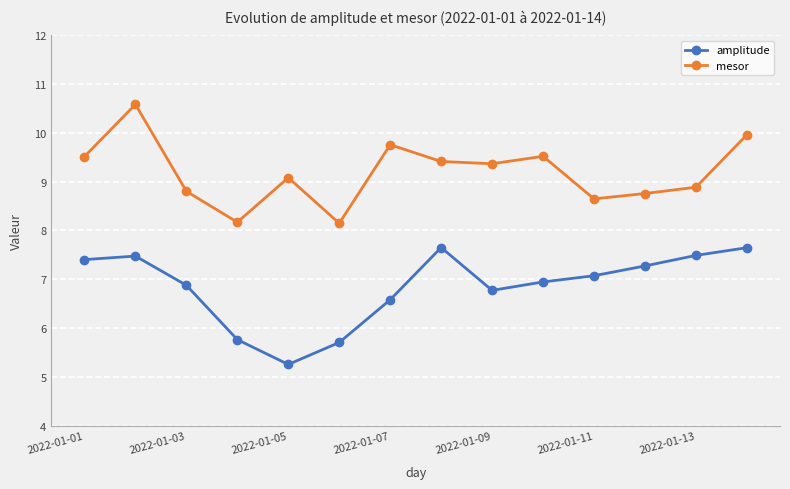

What is the value of the mesor point at the 5th from the left?

9.1